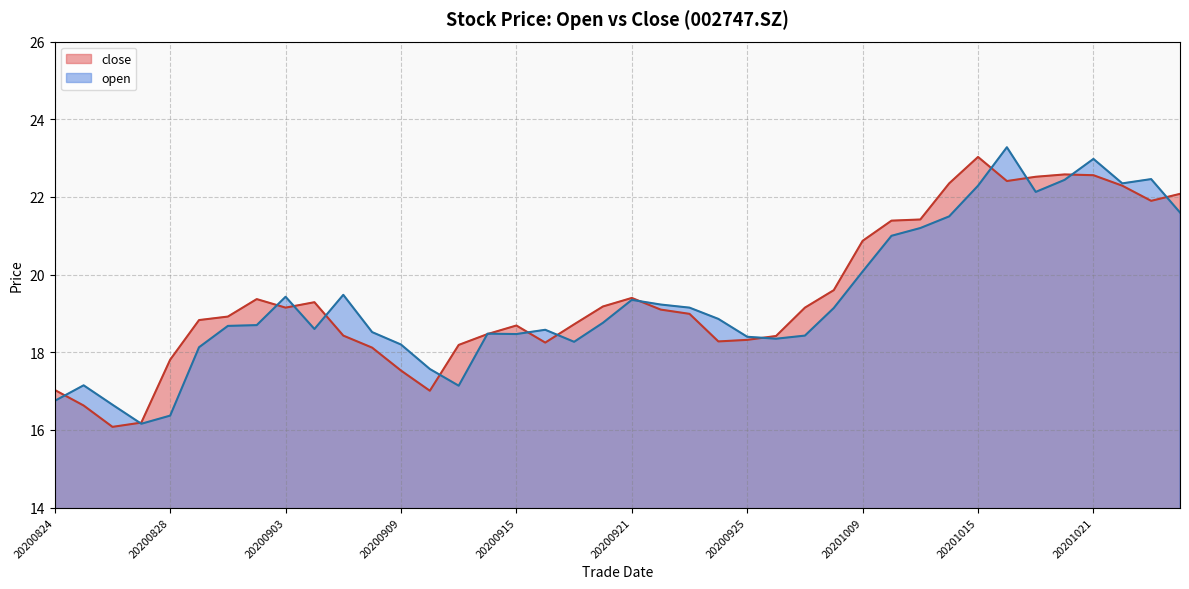

Rank the series at 20200924 from lowest to highest value.

close, open